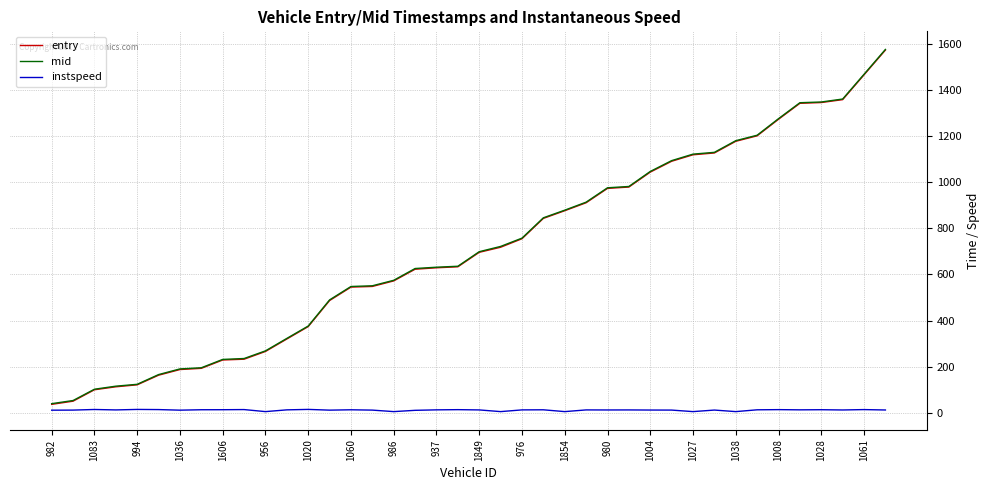

True or false: entry and mid cross at least once.

False